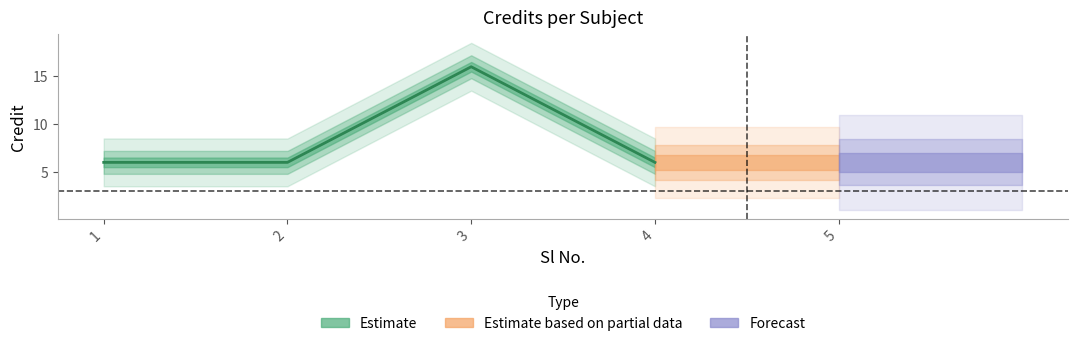

Does the chart display data point markers on the line(s)?

No